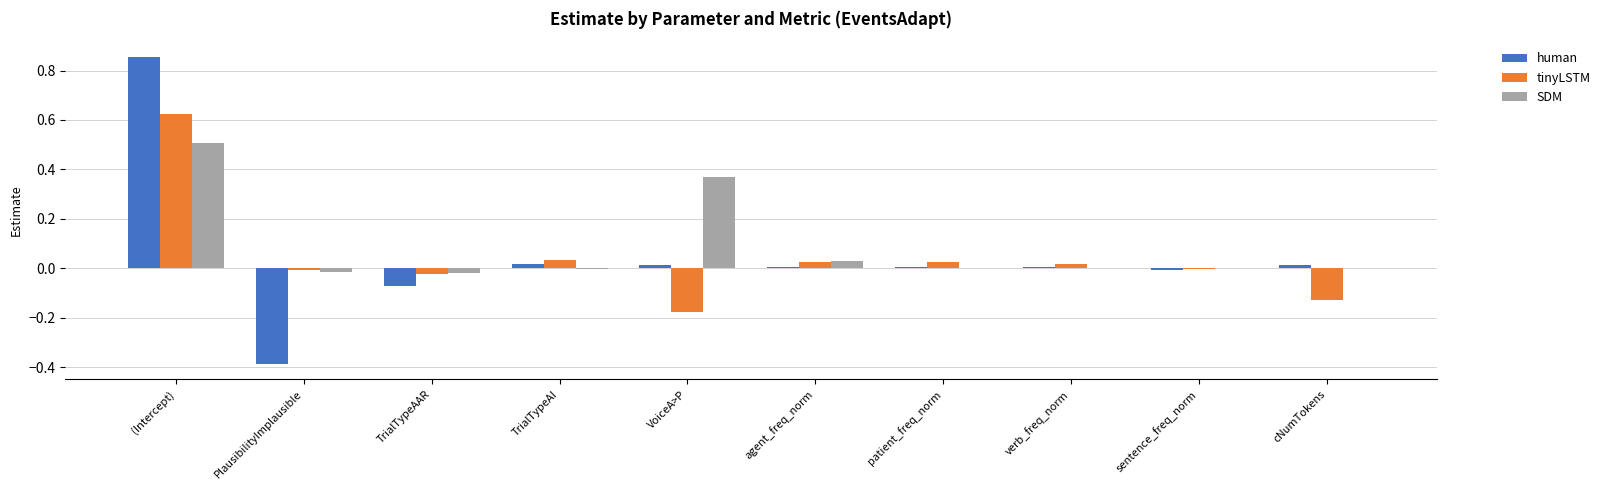

Which series changed the most between TrialTypeAAR and VoiceA>P?

SDM